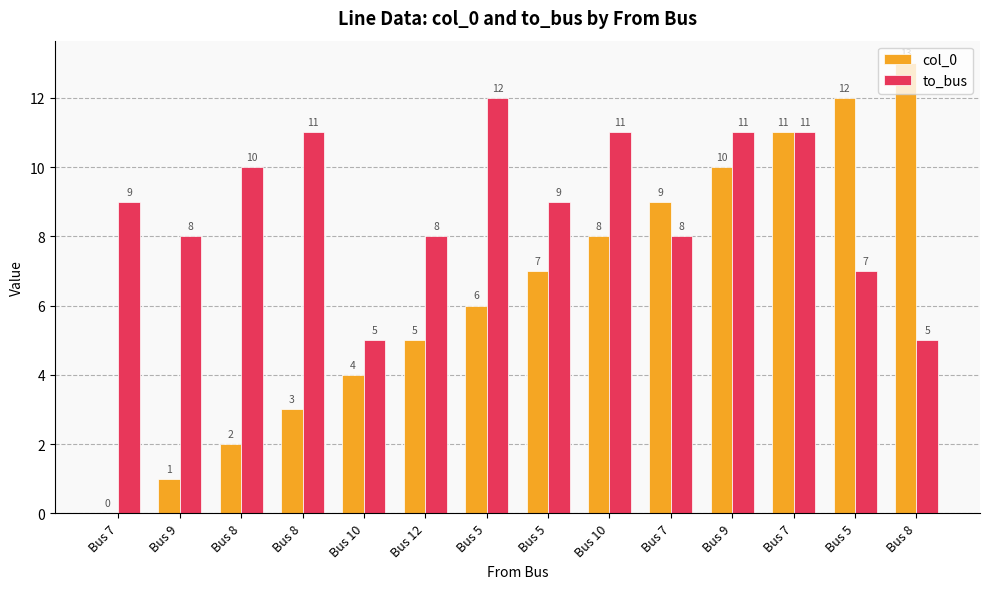

What are all the series names shown in the legend?

col_0, to_bus